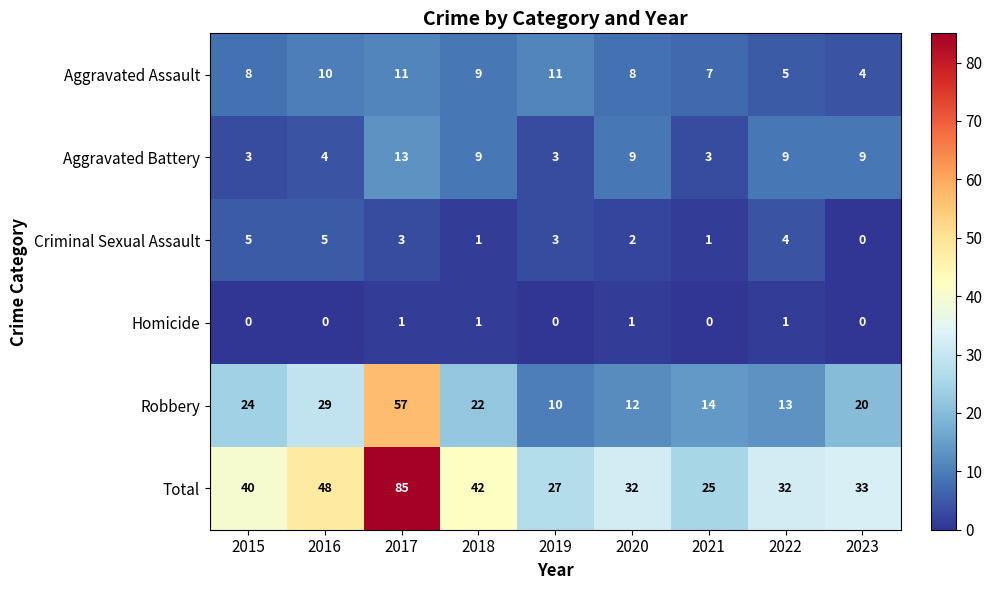

Which series has the widest spread of values?

Total